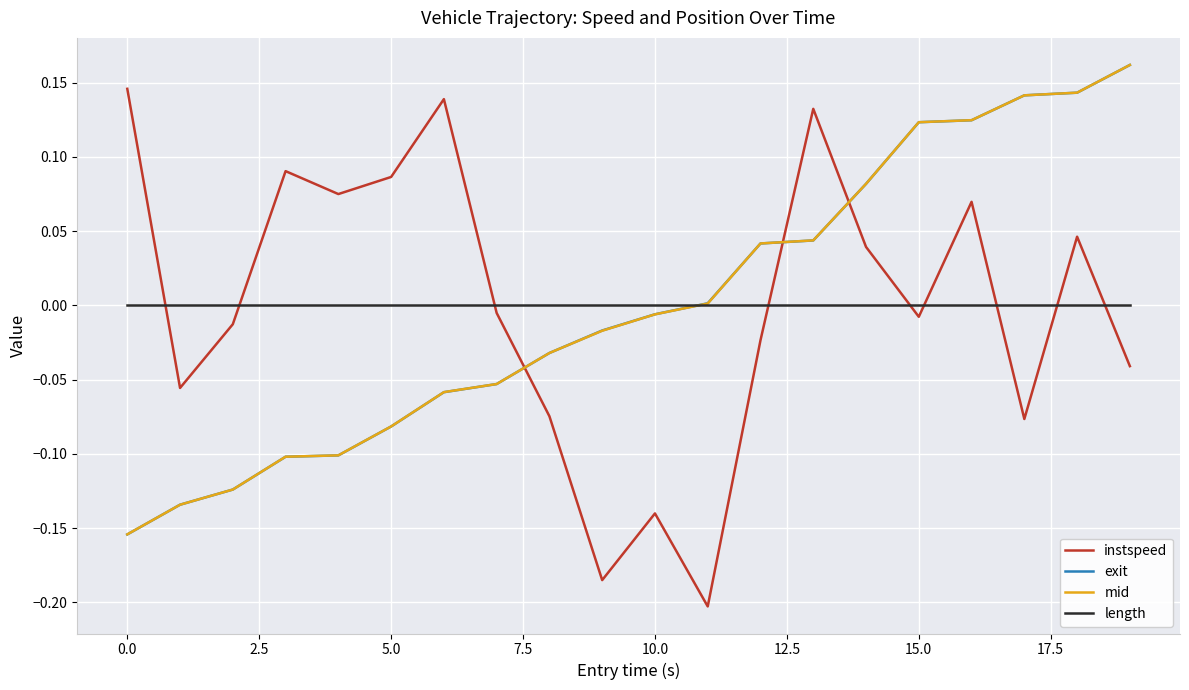

True or false: mid and length cross at least once.

True